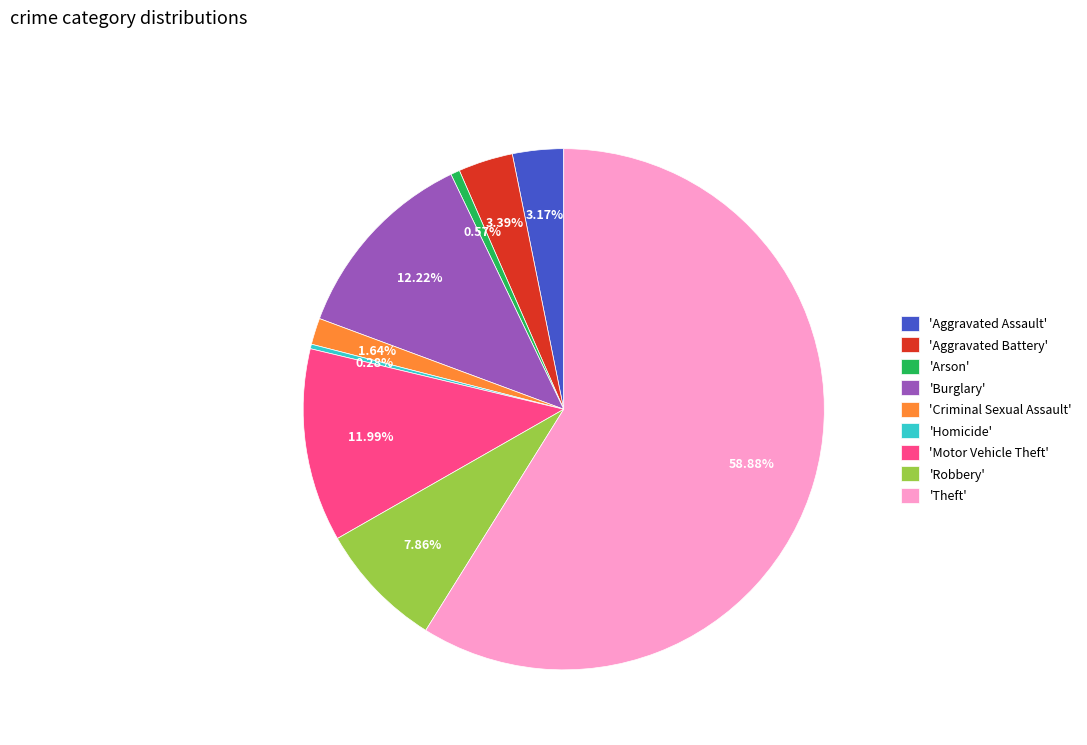

What is the ratio of the value at 'Theft' to the value at 'Homicide'?

208.2